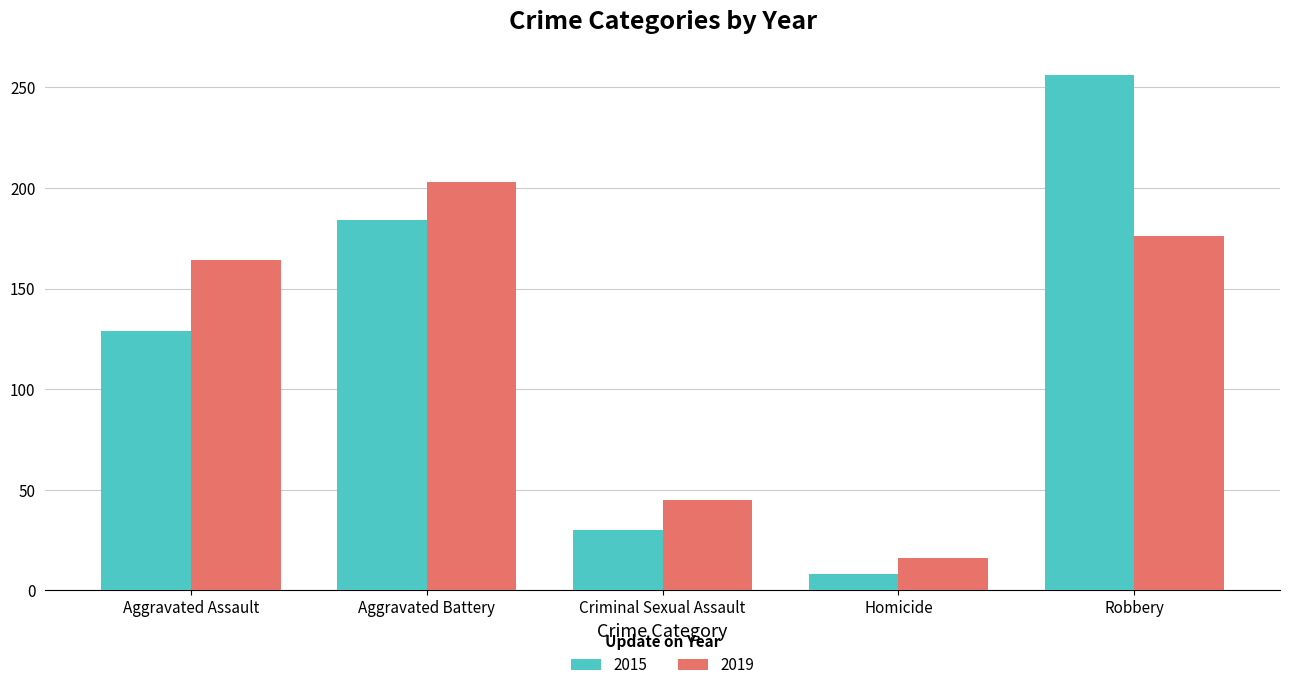

At Robbery, list the series in order from smallest to largest.

2019, 2015